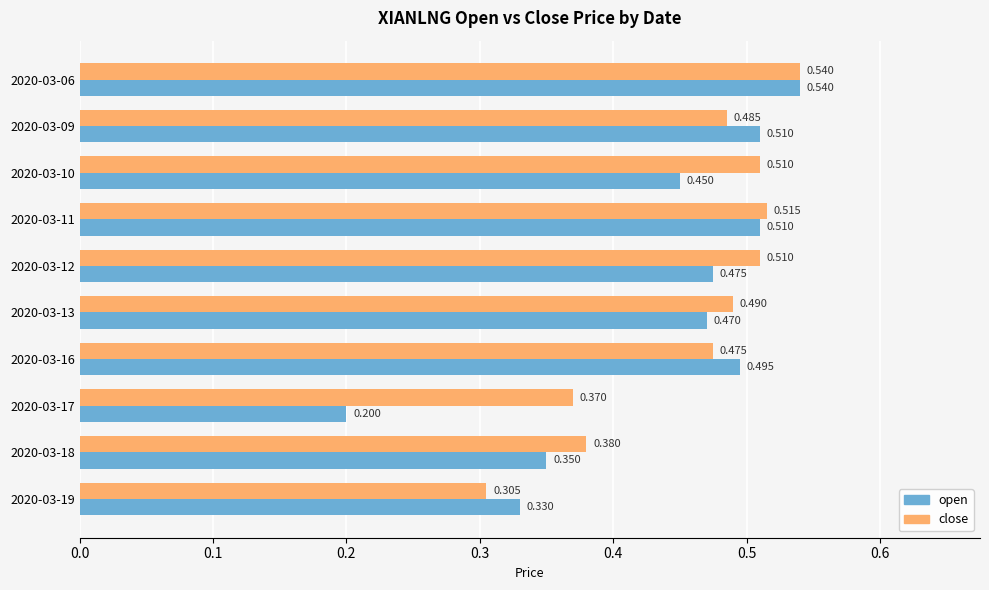

Count the close values in the range 0 to 1.

10